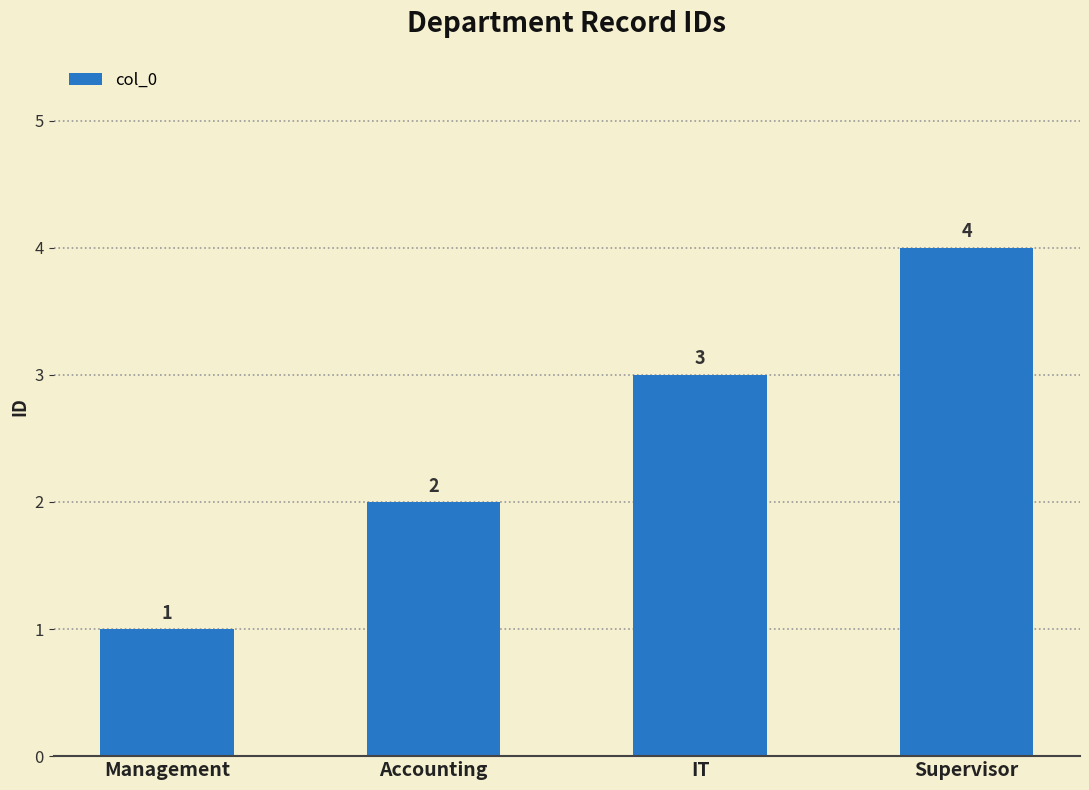

Rank the categories by value from highest to lowest.

Supervisor, IT, Accounting, Management